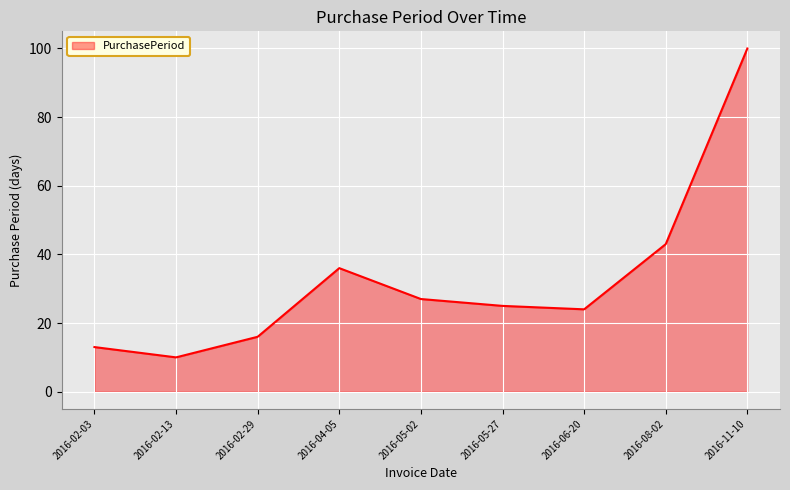

What is the sum of the values at 2016-06-20 and 2016-04-05?

60